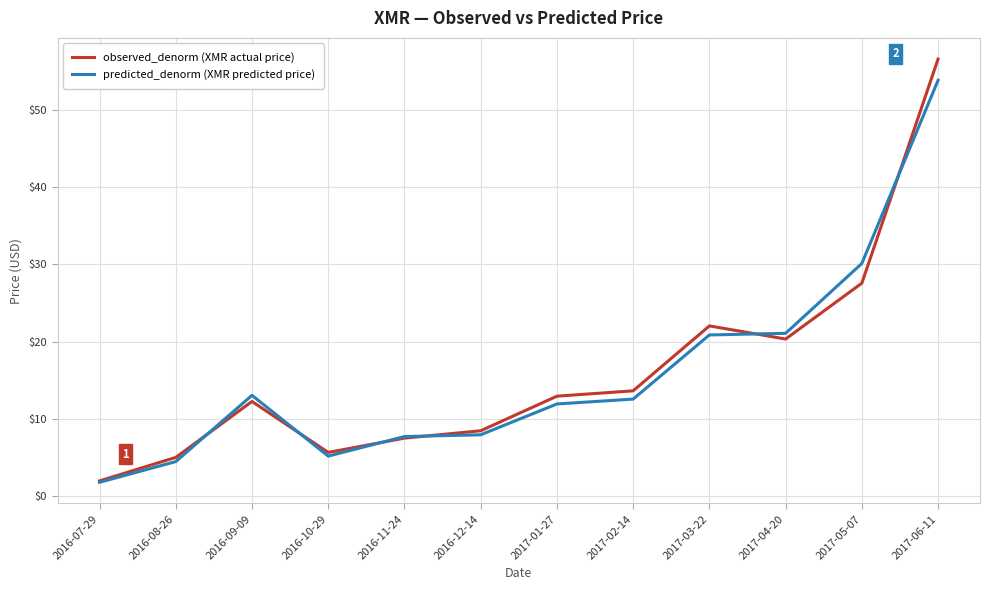

Rank the series by their maximum value, from lowest to highest.

predicted_denorm (XMR predicted price), observed_denorm (XMR actual price)